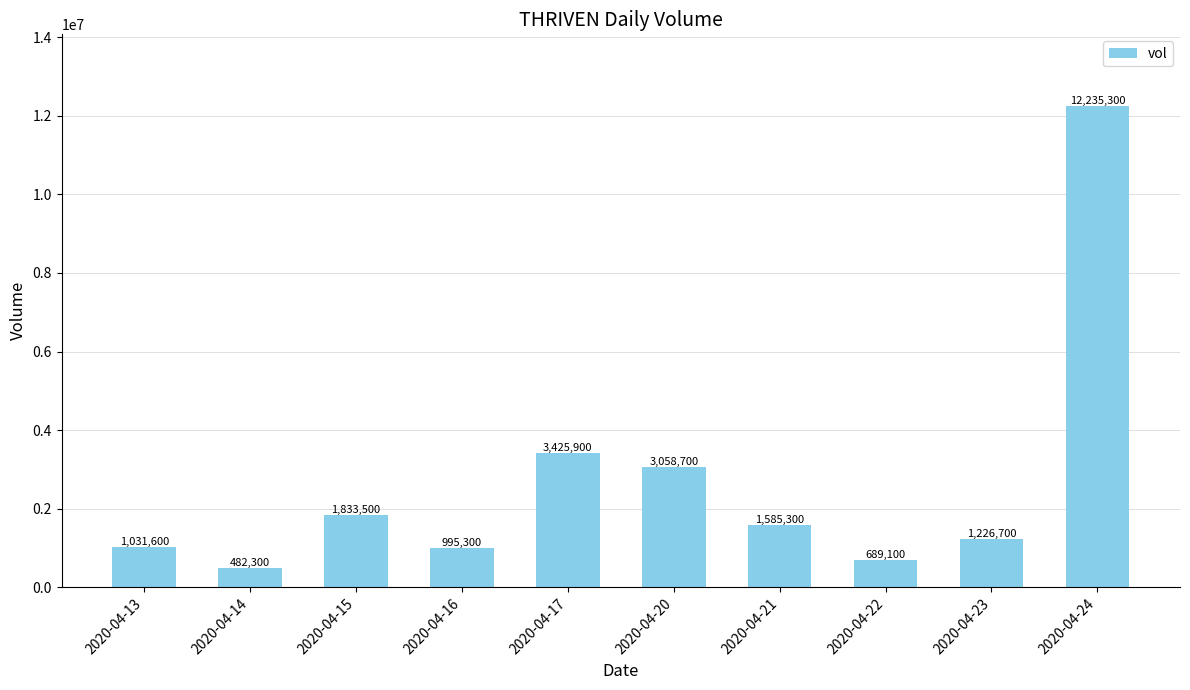

Rank the categories by value from highest to lowest.

2020-04-24, 2020-04-17, 2020-04-20, 2020-04-15, 2020-04-21, 2020-04-23, 2020-04-13, 2020-04-16, 2020-04-22, 2020-04-14